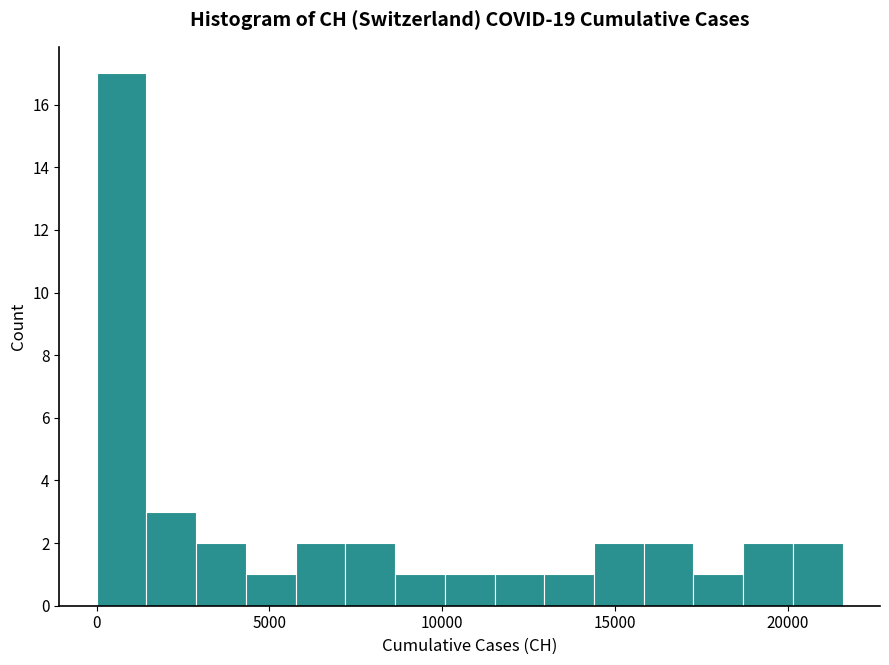

Read against the x-axis, roughly where is the centre of the tallest bar?

500